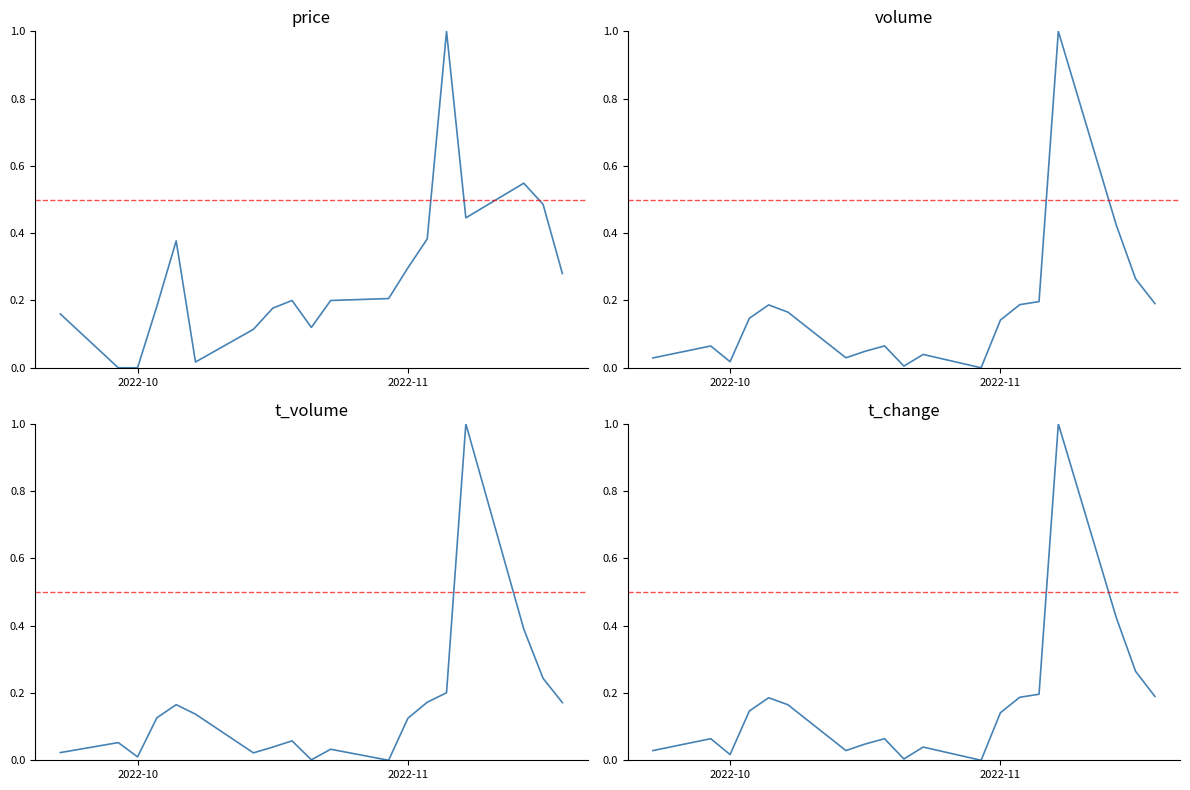

Is this an area chart (filled region under the line)?

No